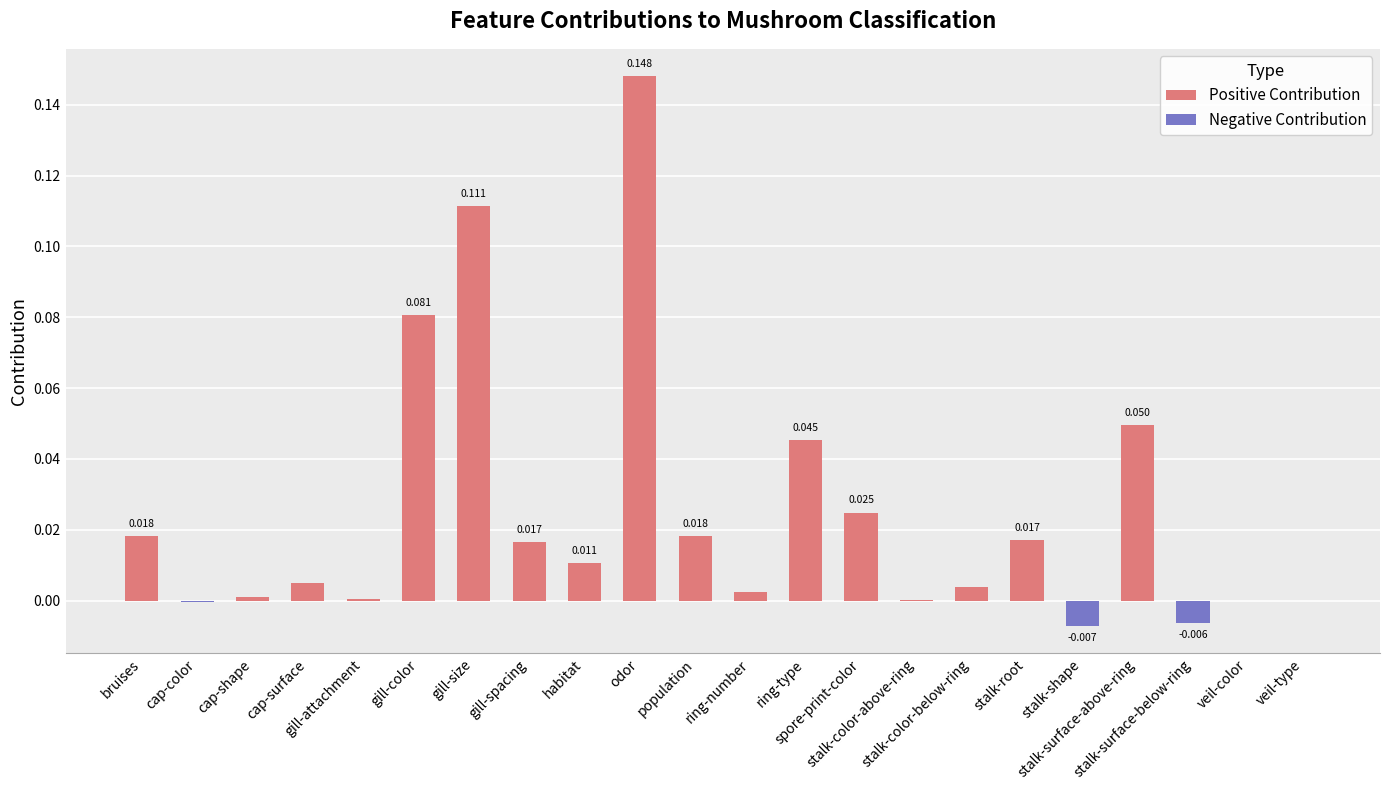

Which series has the largest range (max minus min)?

Positive Contribution